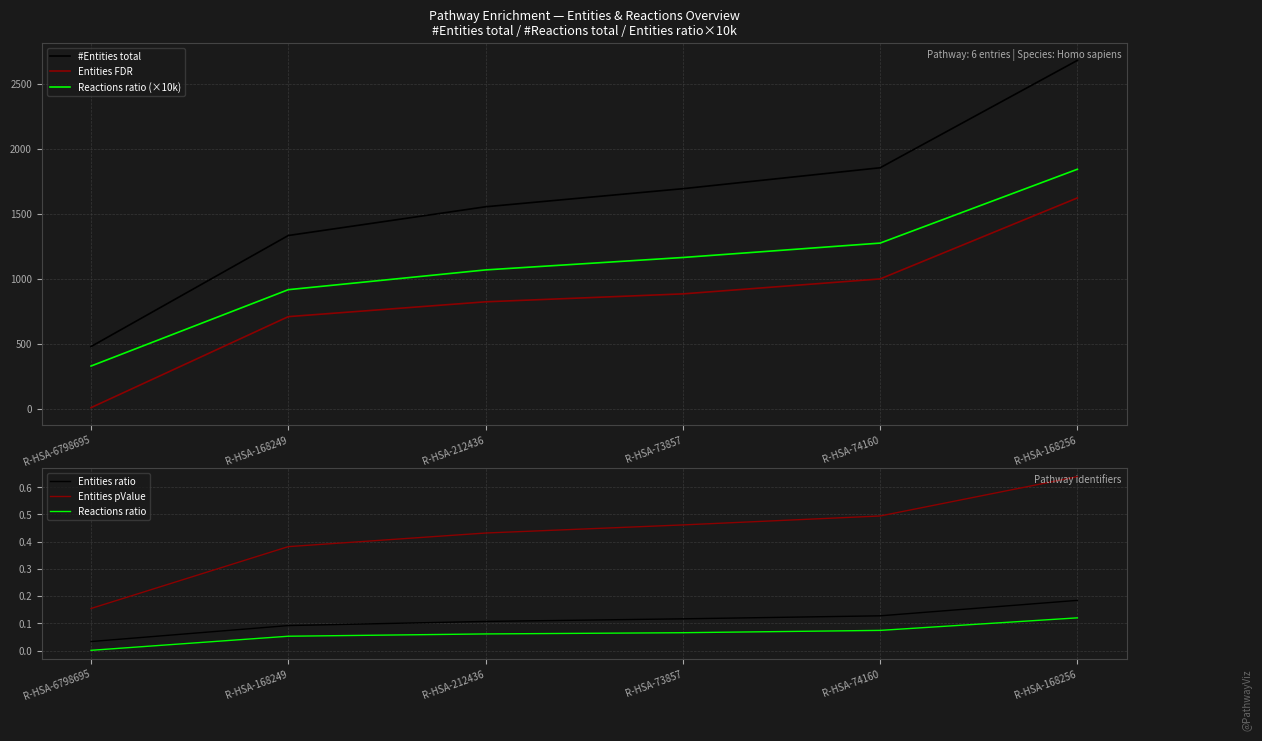

True or false: #Entities total and Entities ratio cross at least once.

False